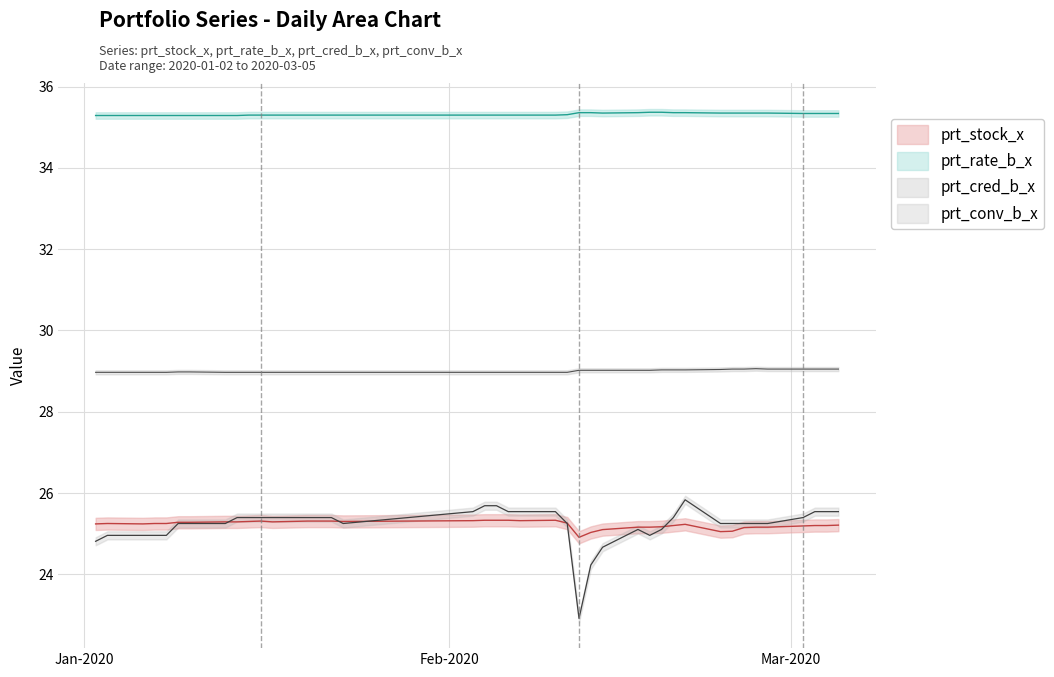

True or false: prt_stock_x and prt_cred_b_x intersect in this chart.

False